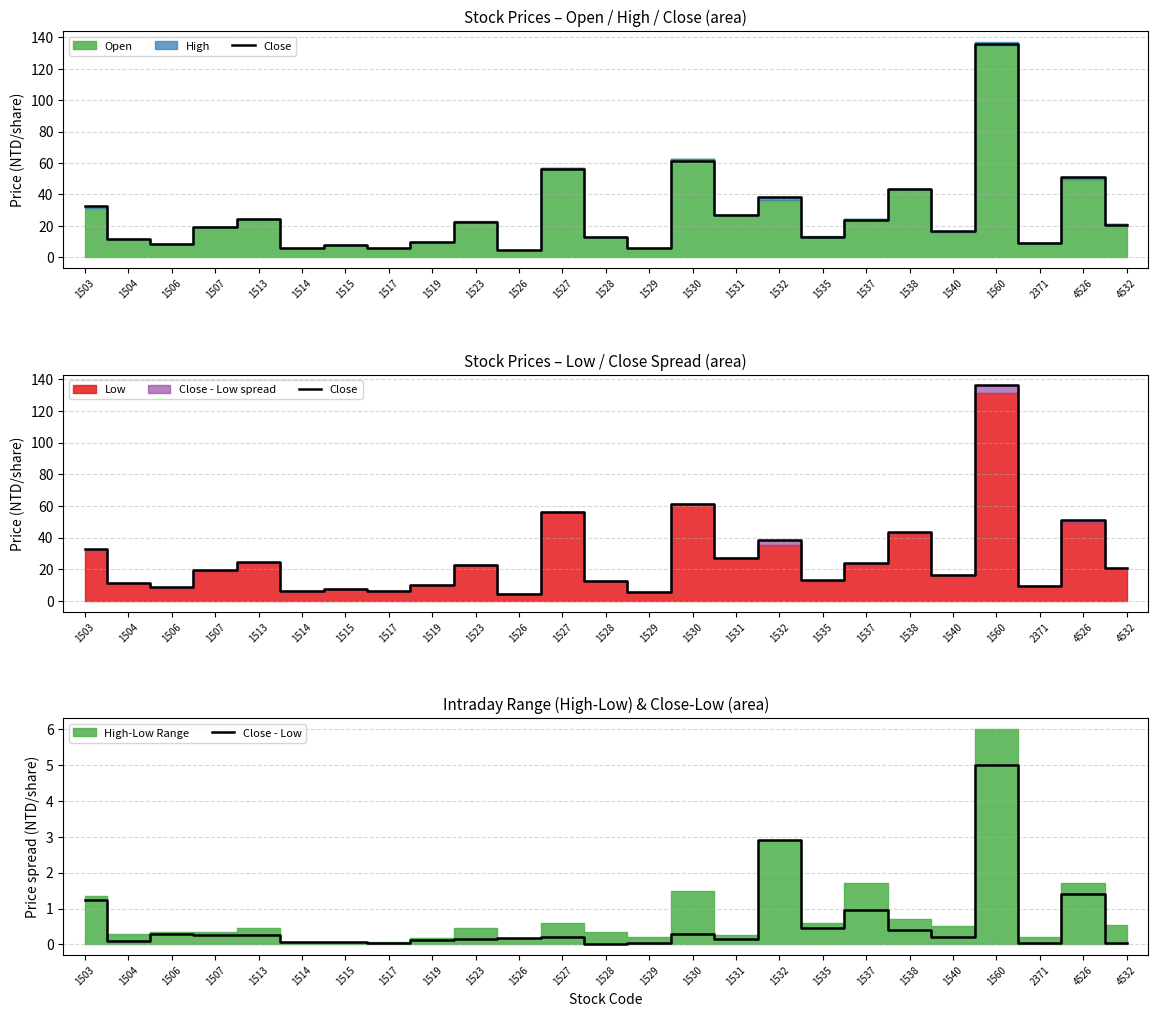

True or false: Close - Low has a value of 2.4 at 1528.

False